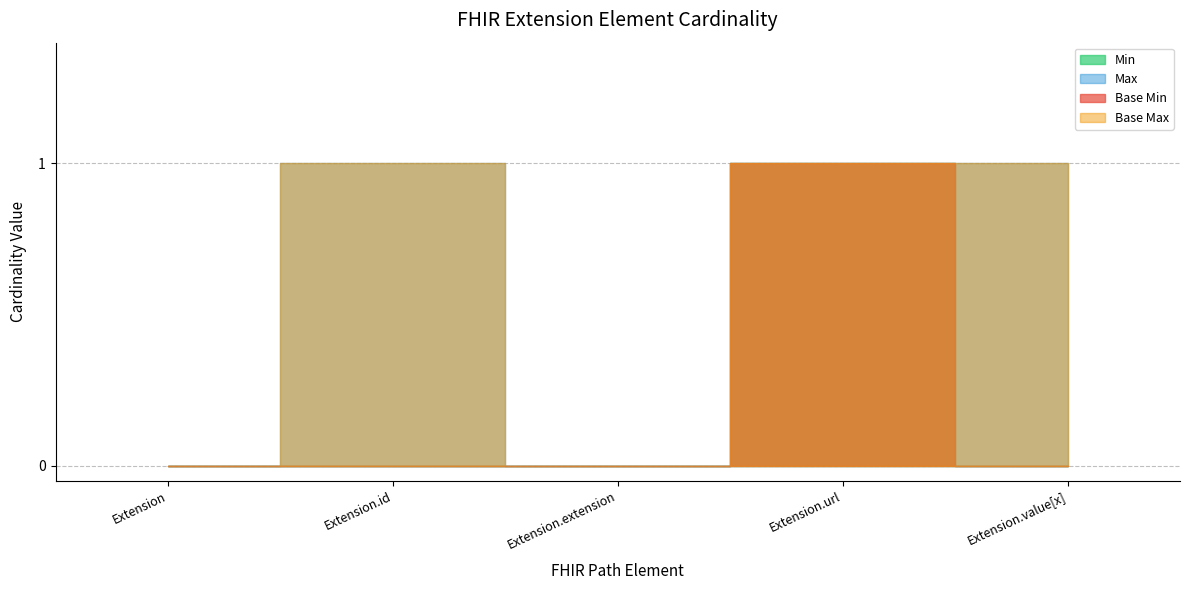

At which label does Extension.value[x] reach its peak?

Extension